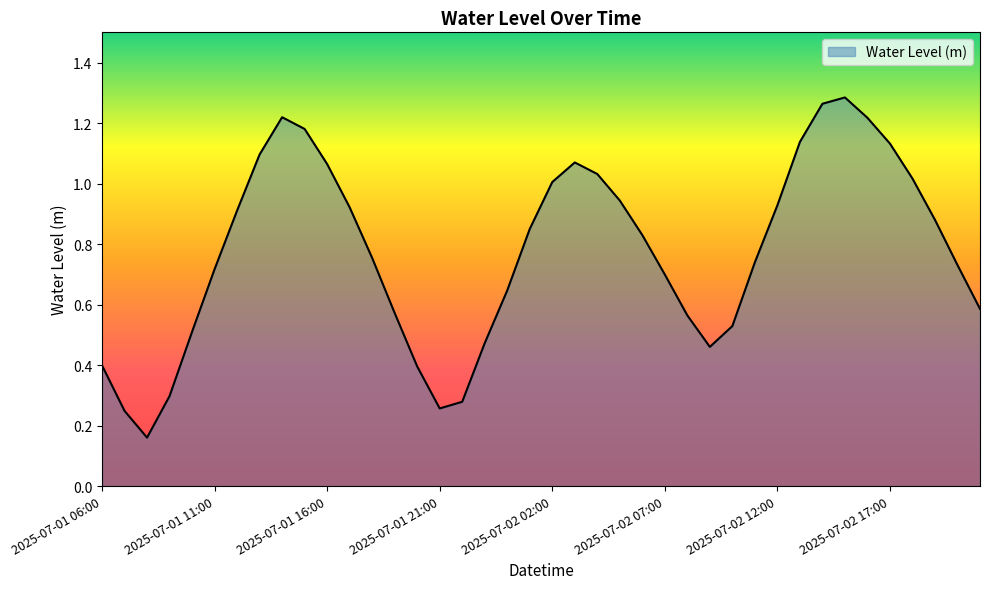

Reading left to right, list all the values displayed in this chart.

0.4	0.2	0.2	0.3	0.5	0.7	0.9	1.1	1.2	1.2	1.1	0.9	0.8	0.6	0.4	0.3	0.3	0.5	0.6	0.9	1.0	1.1	1.0	0.9	0.8	0.7	0.6	0.5	0.5	0.7	0.9	1.1	1.3	1.3	1.2	1.1	1.0	0.9	0.7	0.6